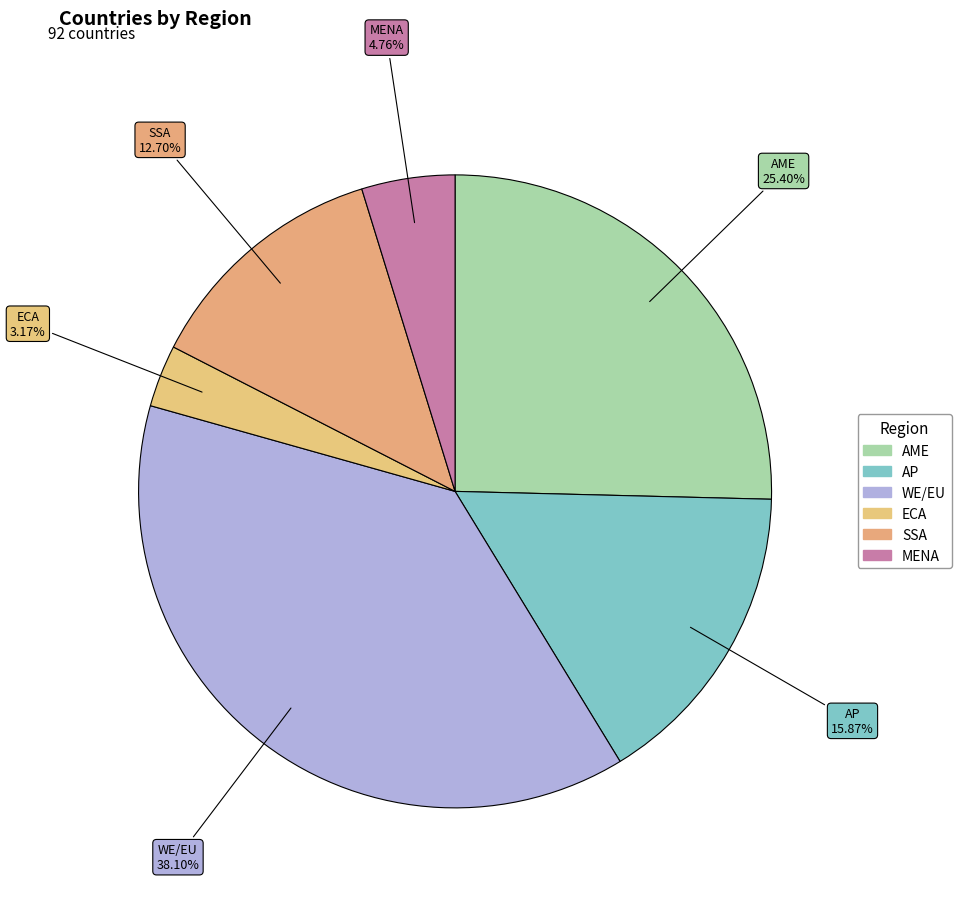

To the nearest percent, what portion does MENA represent?

5%